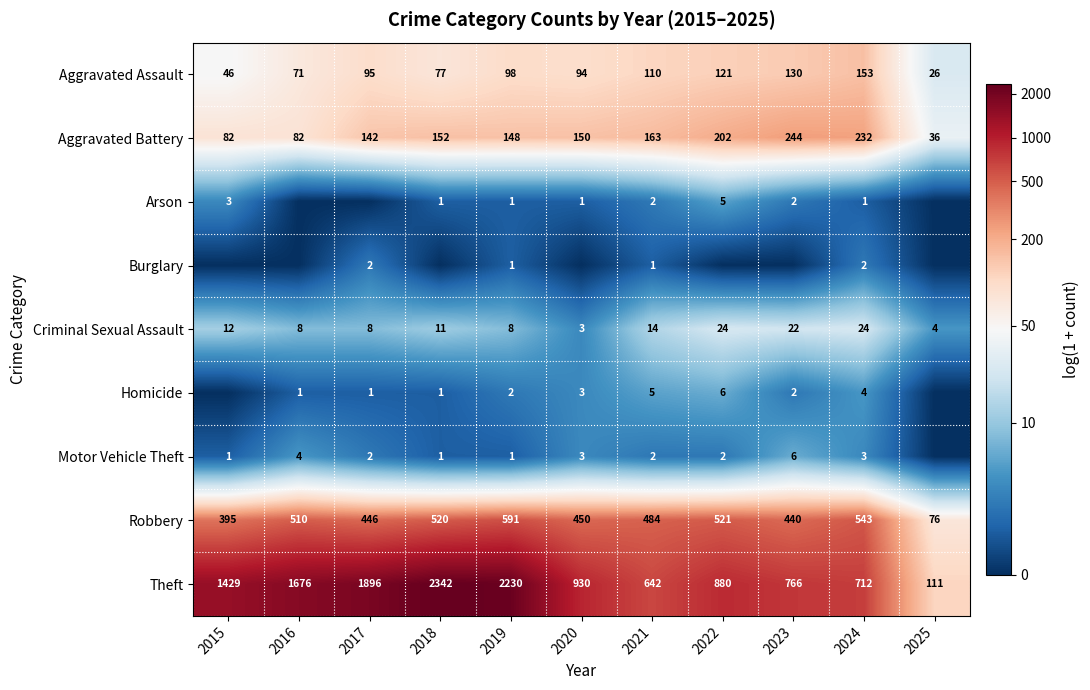

Which category has the highest value in the Aggravated Assault series?

2024